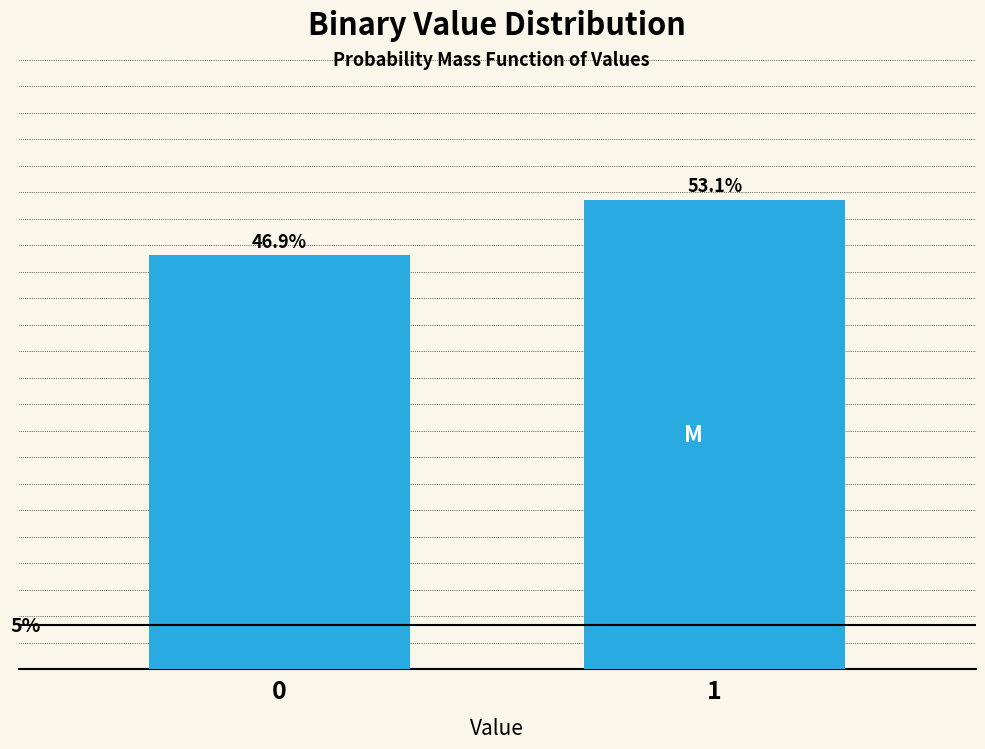

List the labels in order of value, smallest first.

0, 1